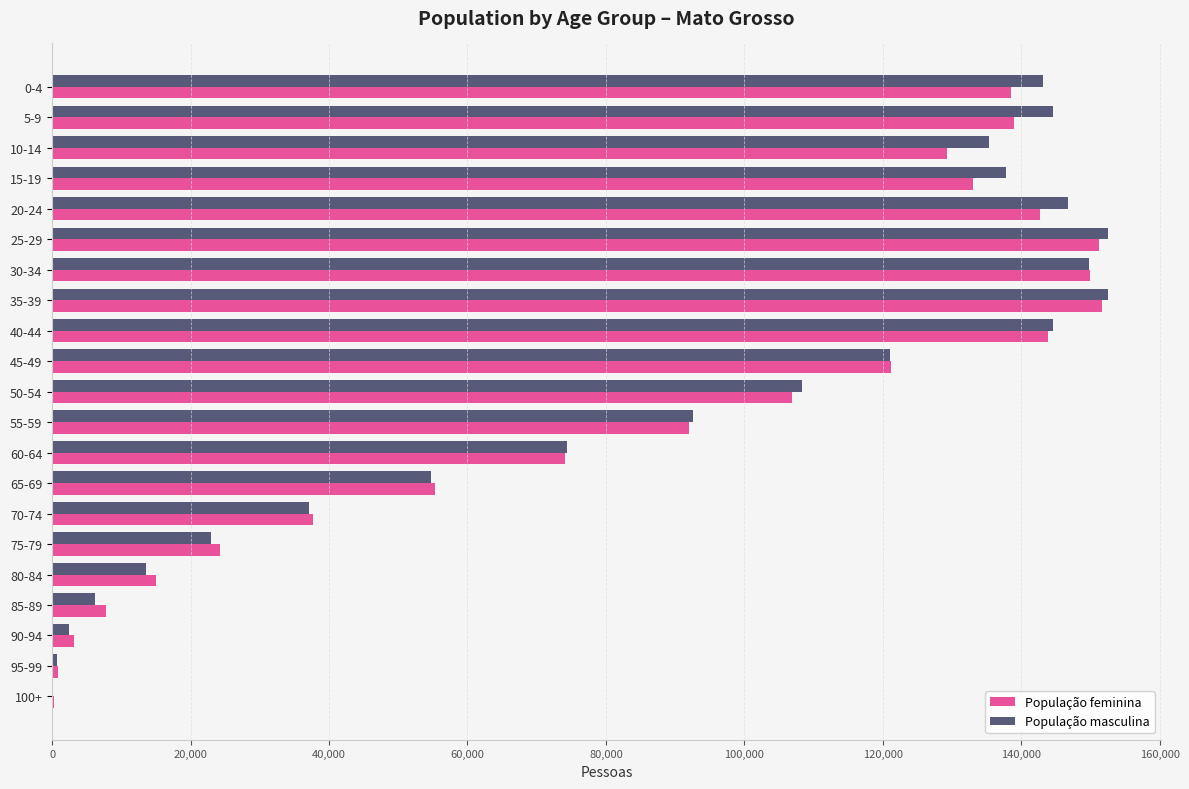

What is the highest value of the População masculina series?

152580